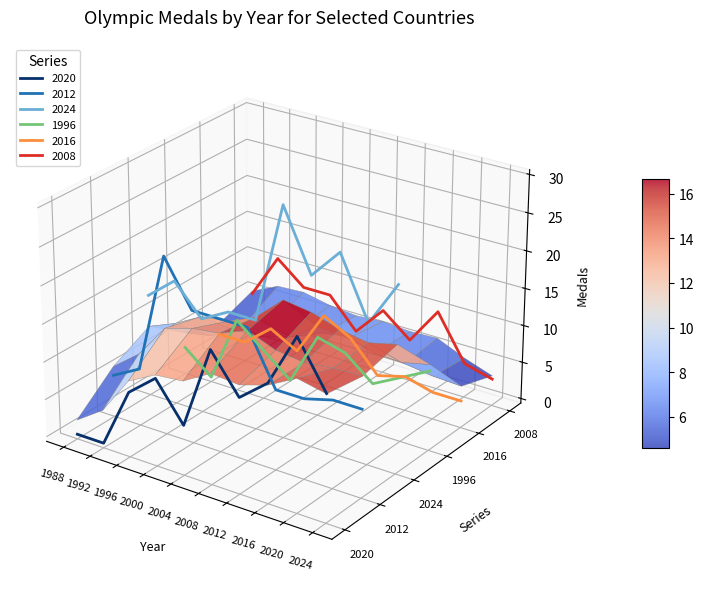

What is the difference between the maximum and minimum values in the 2024 series?

18